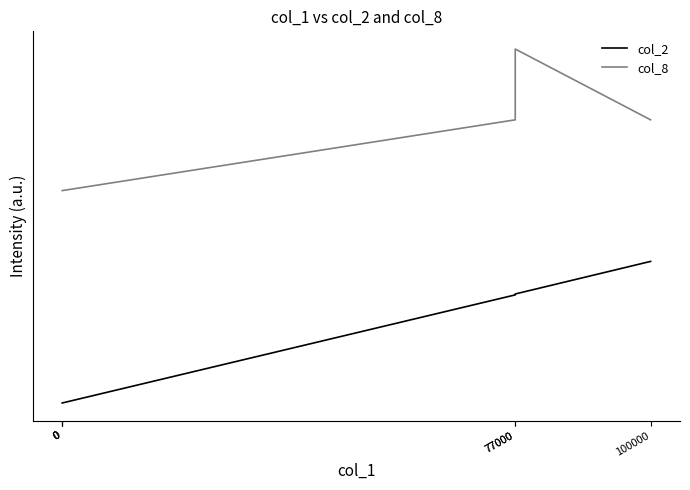

What is the value of the col_8 point at the 1st from the left?

1.5